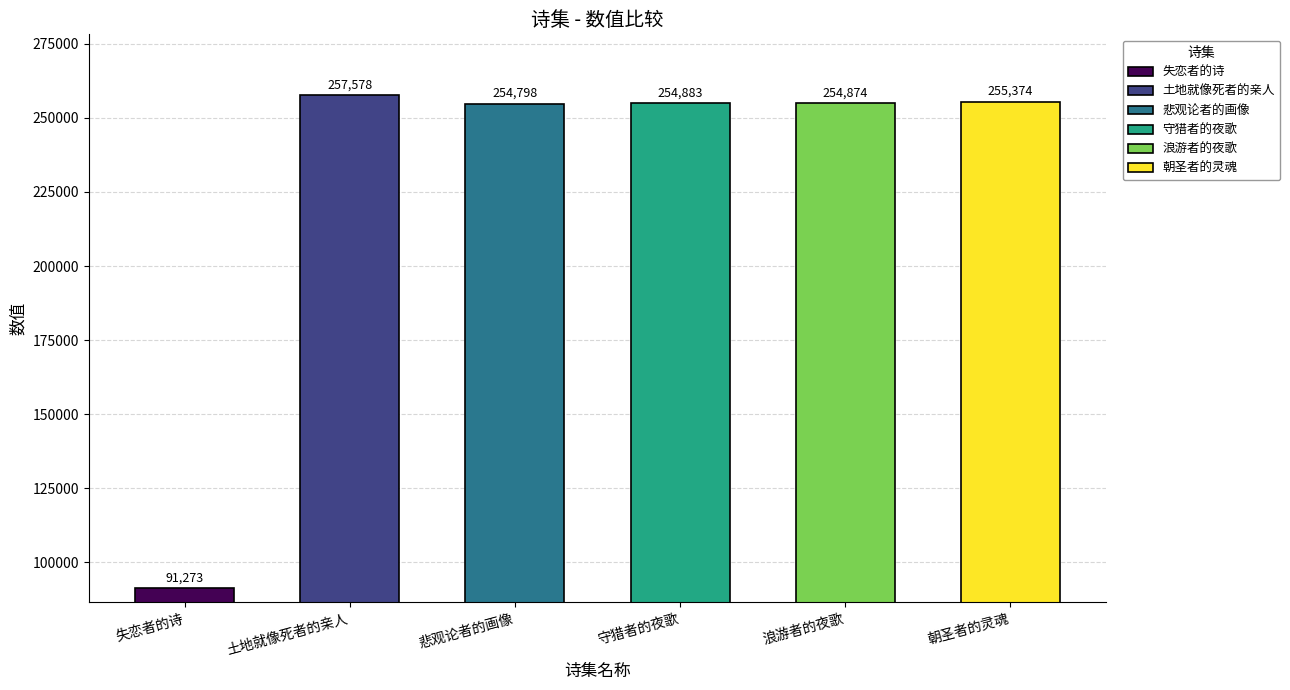

What is the average value?

228130